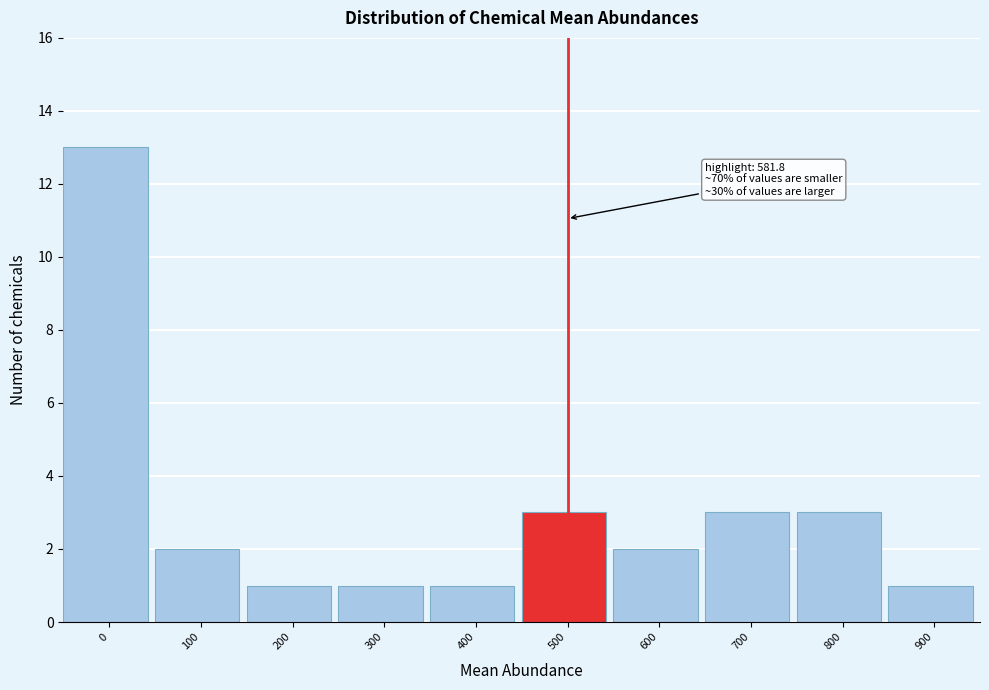

Reading left to right, extract all data points from this chart.

13	2	1	1	1	3	2	3	3	1